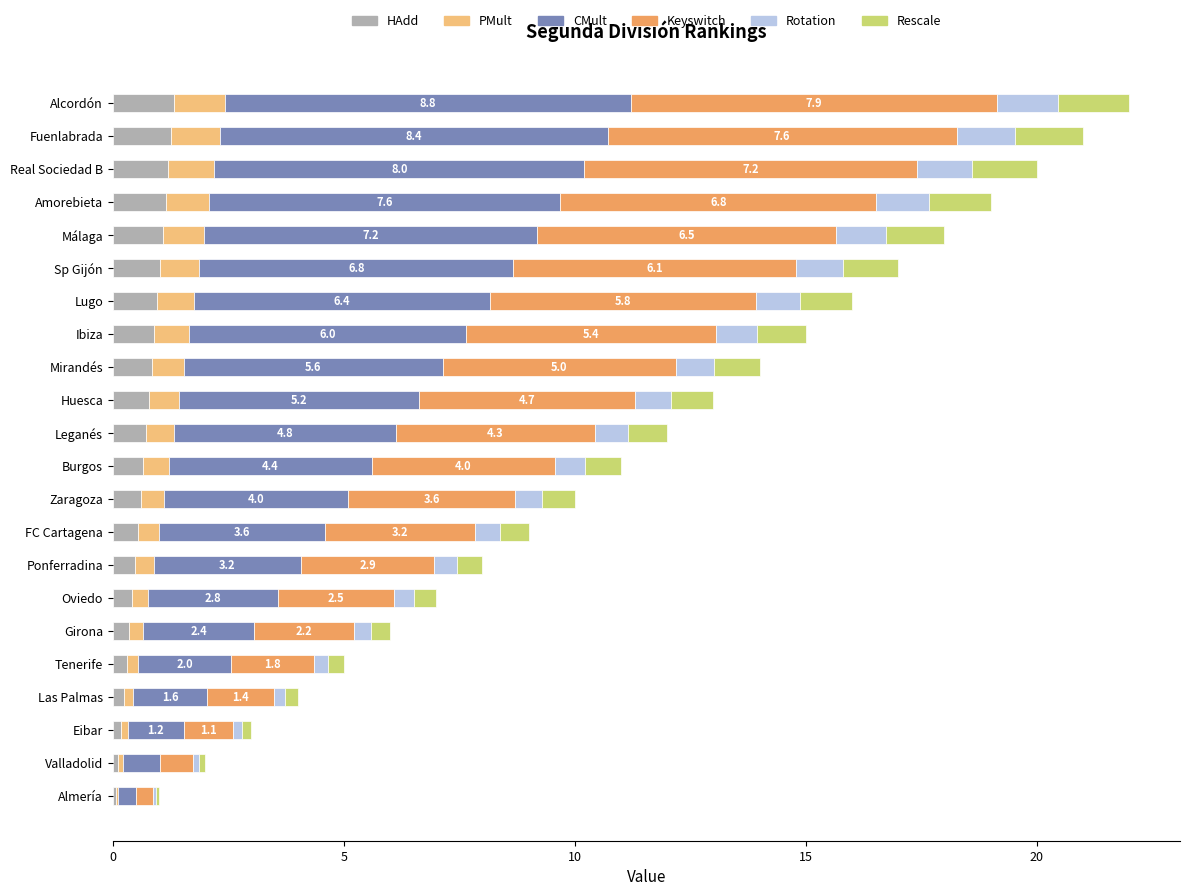

What is the total value across all series at Mirandés?

14.0